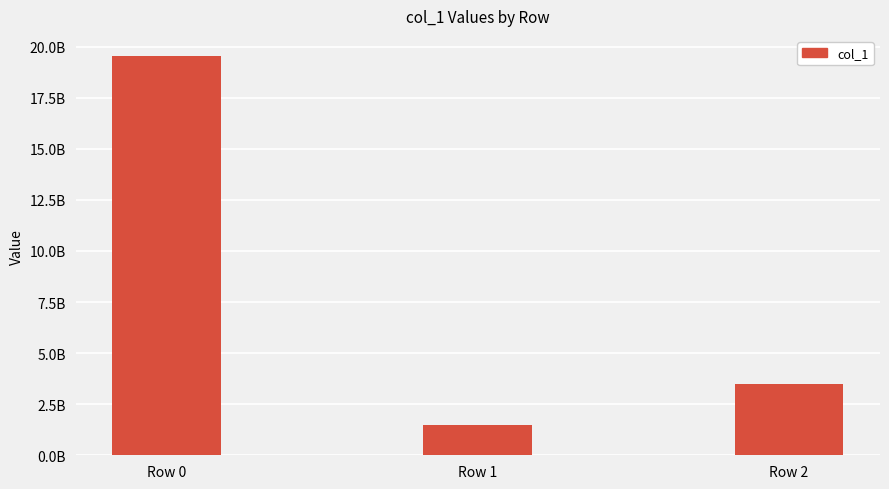

List the labels in order of value, largest first.

Row 0, Row 2, Row 1